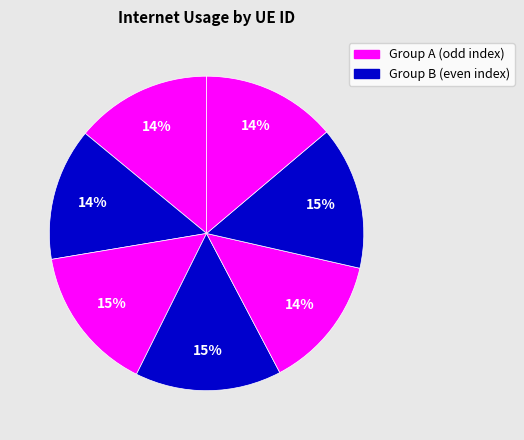

How many slices are in this pie chart?

7